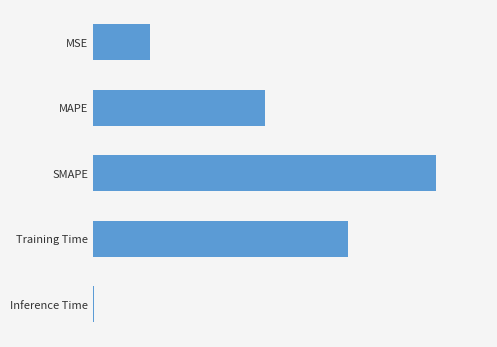

At which category does the chart reach its minimum across all series?

Inference Time